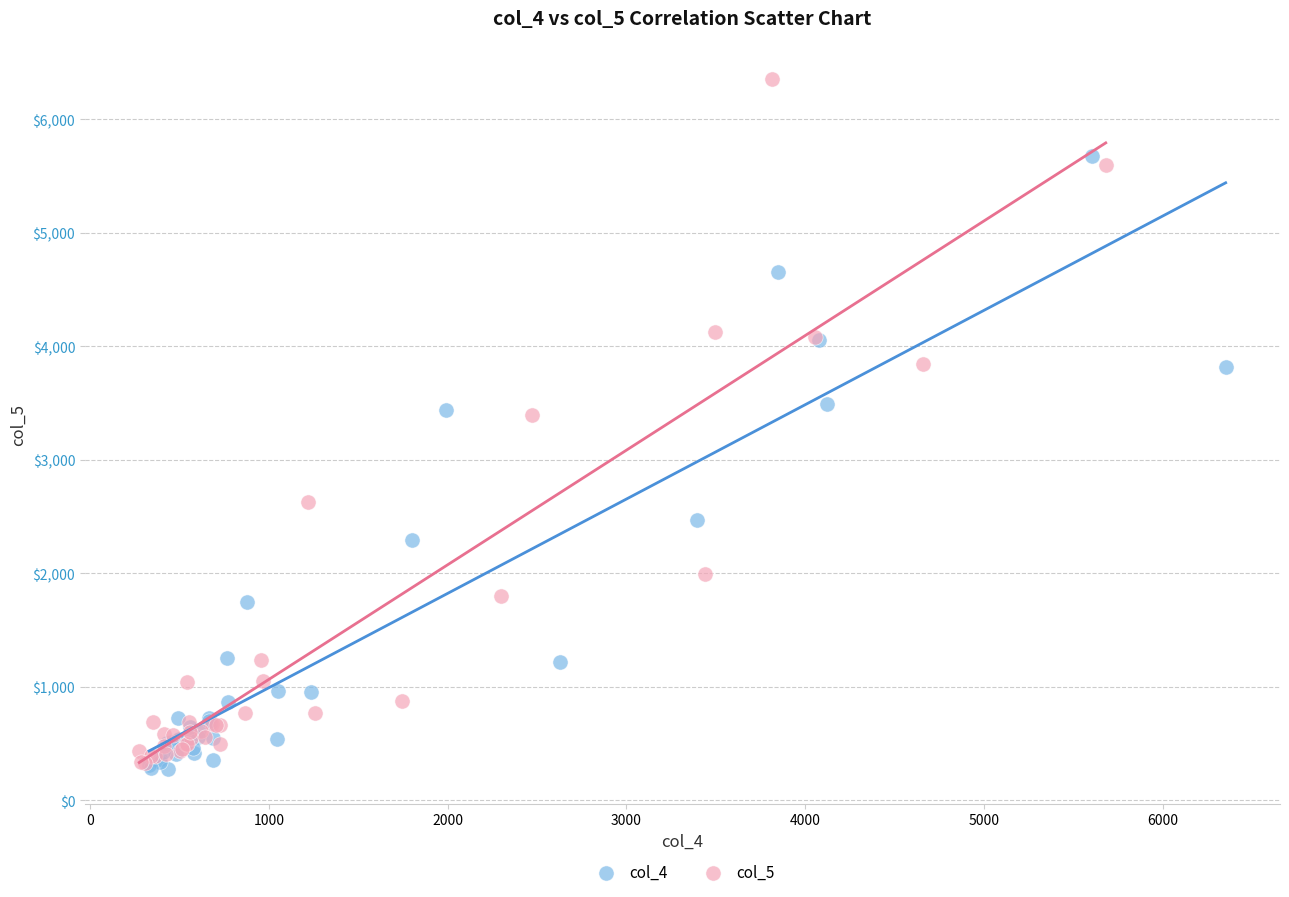

Which series has the largest Y range (max minus min)?

col_5